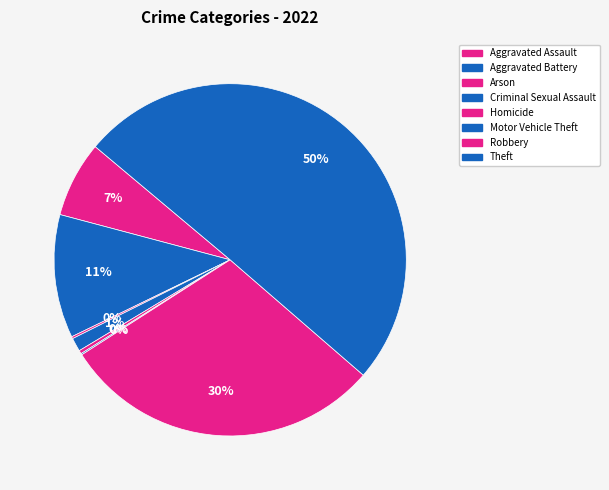

To the nearest percent, what portion does Aggravated Assault represent?

7%